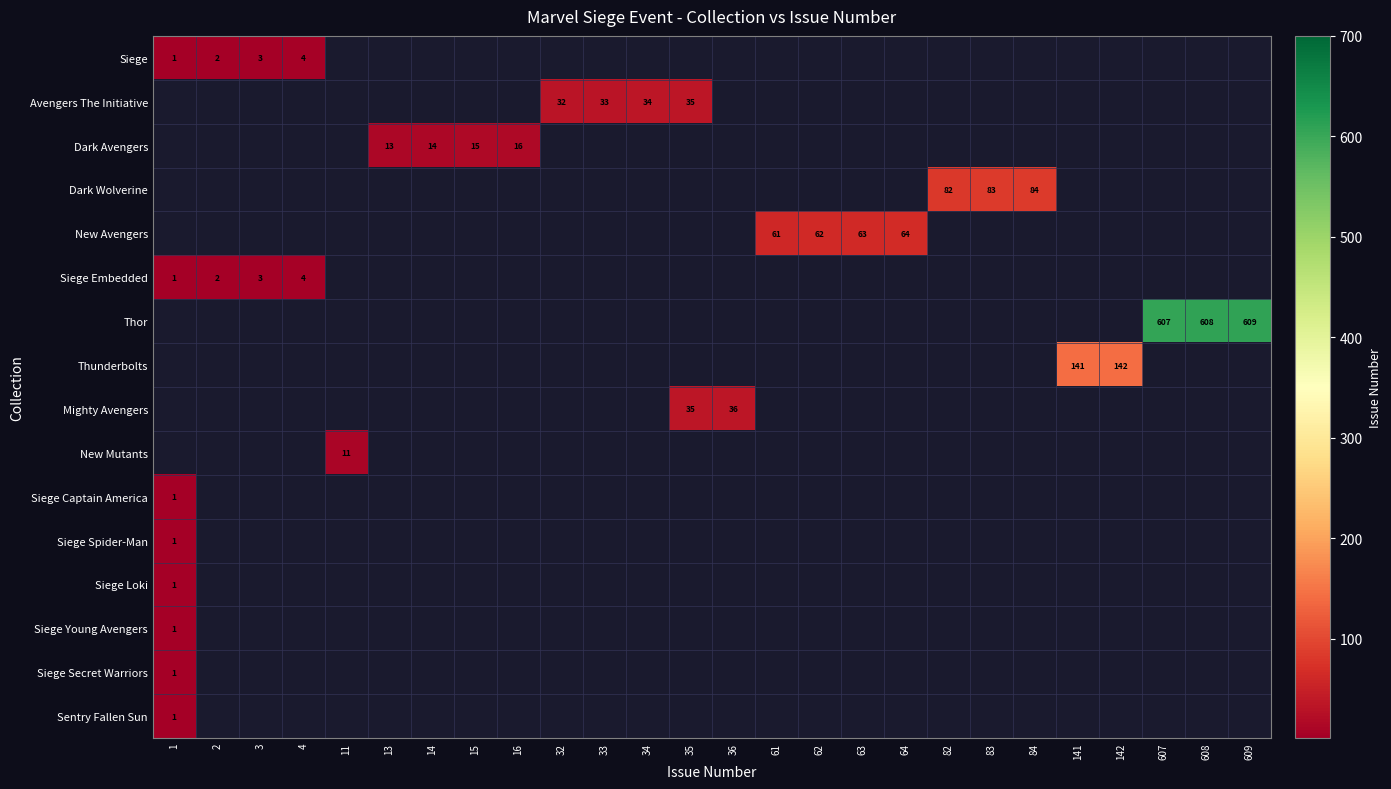

How many categories are shown in the chart?

26